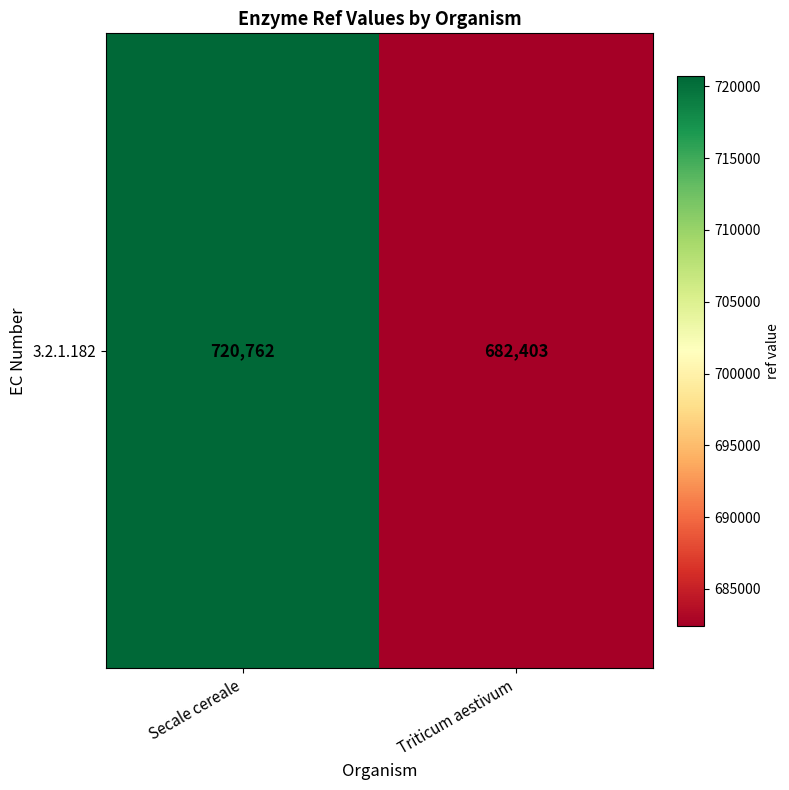

Rank the categories by value from highest to lowest.

Secale cereale, Triticum aestivum